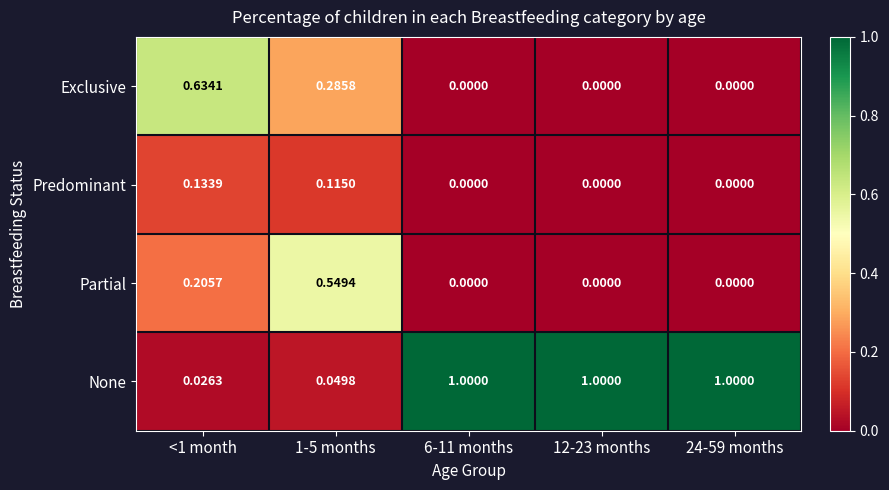

Which series has the largest total across all categories?

None